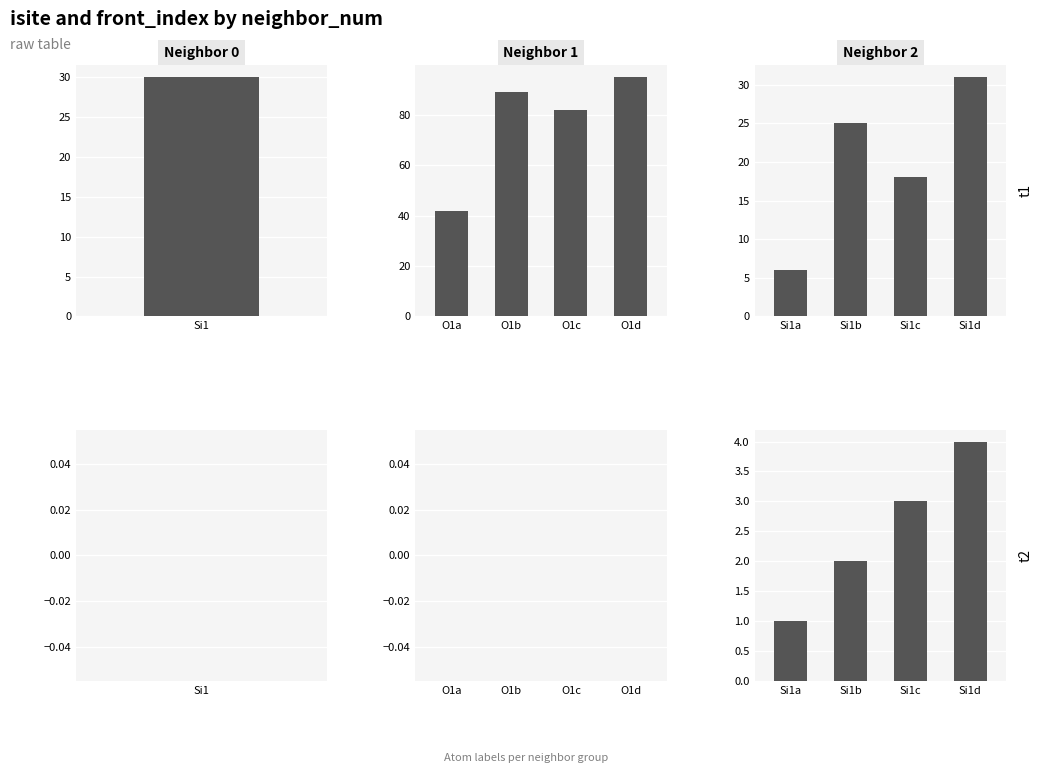

At which label does front_index reach its minimum?

Si1a